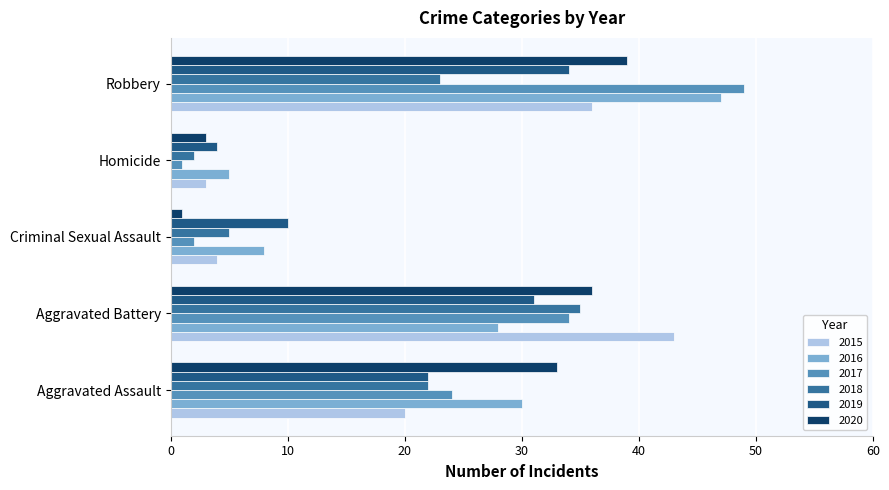

How many series are shown in this chart?

6